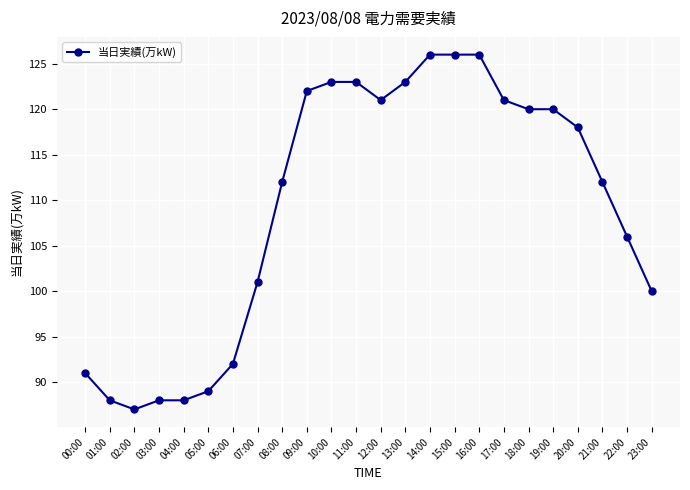

Which has a higher value, 22:00 or 06:00?

22:00